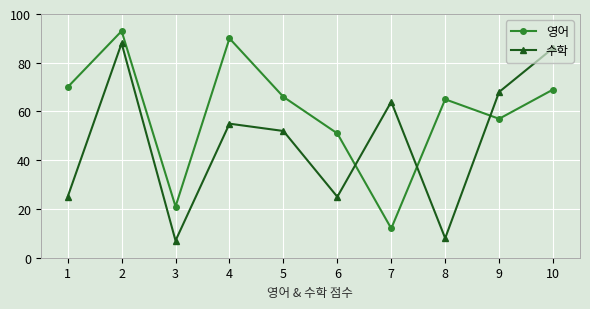

What is the value of the 영어 point at the 2nd from the left?

93